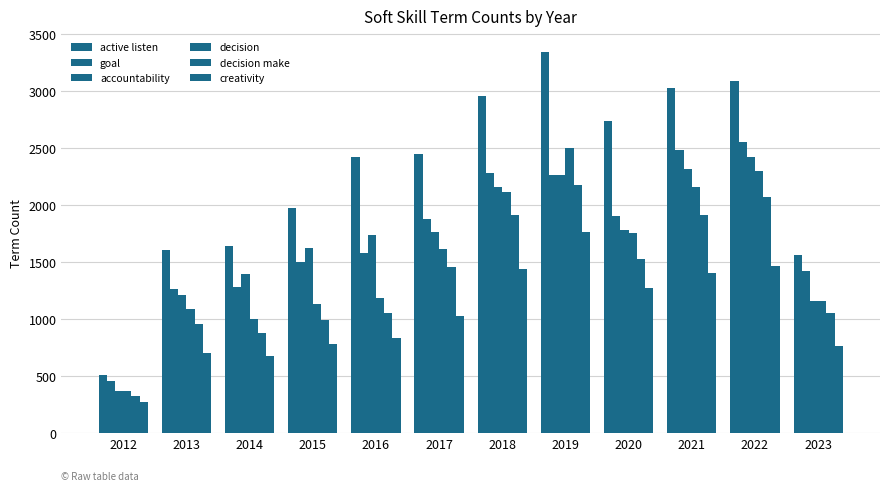

What value does the decision series have at 2016?

1183